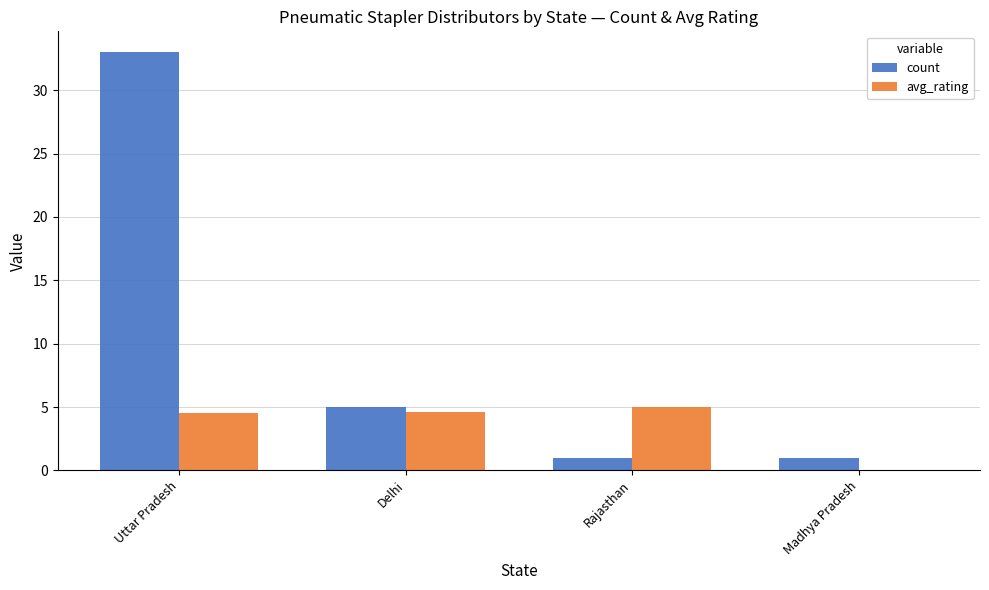

How many groups of bars are there?

4